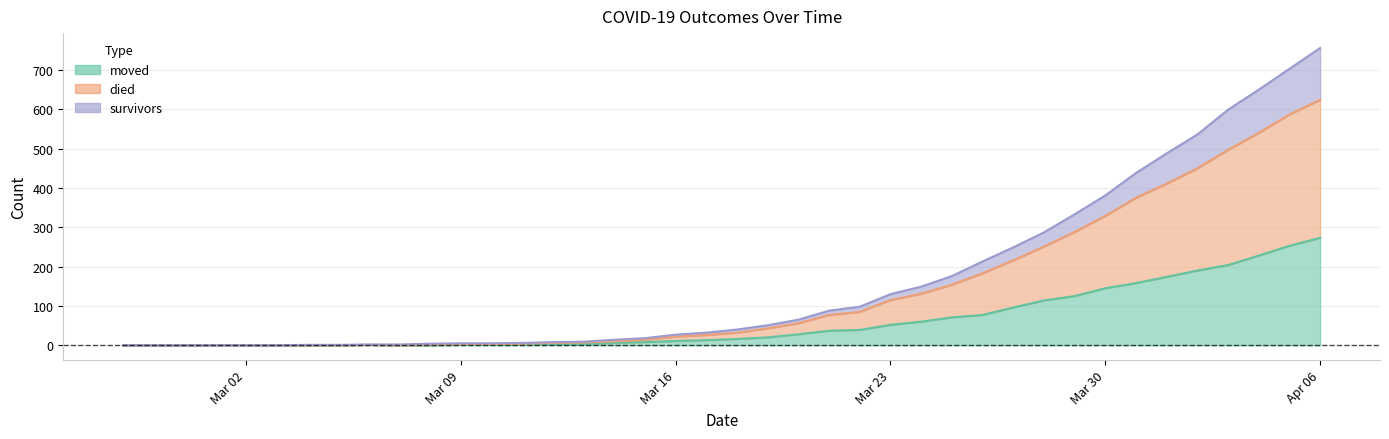

At which category is the sum across all series the highest?

Apr 06